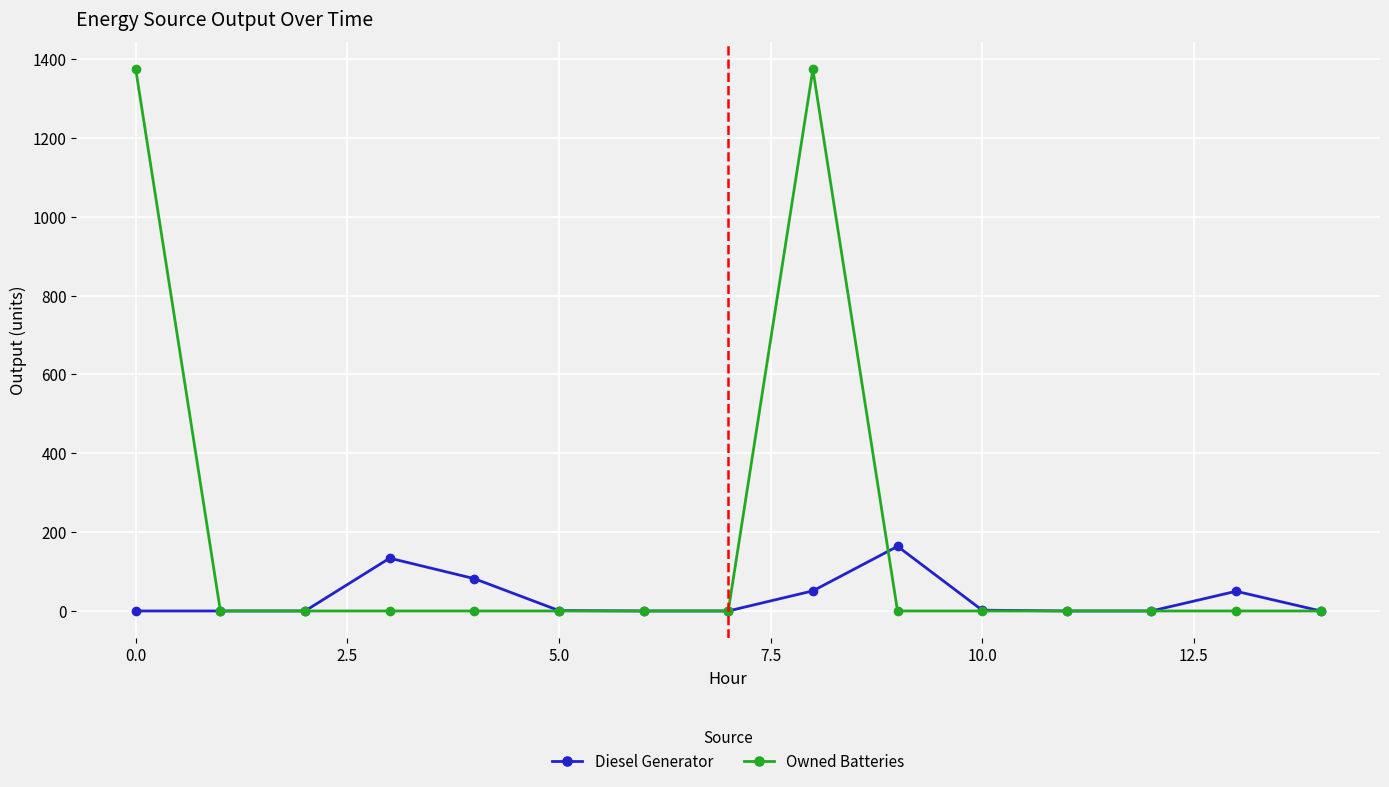

Rank the series by their maximum value, from highest to lowest.

Owned Batteries, Diesel Generator